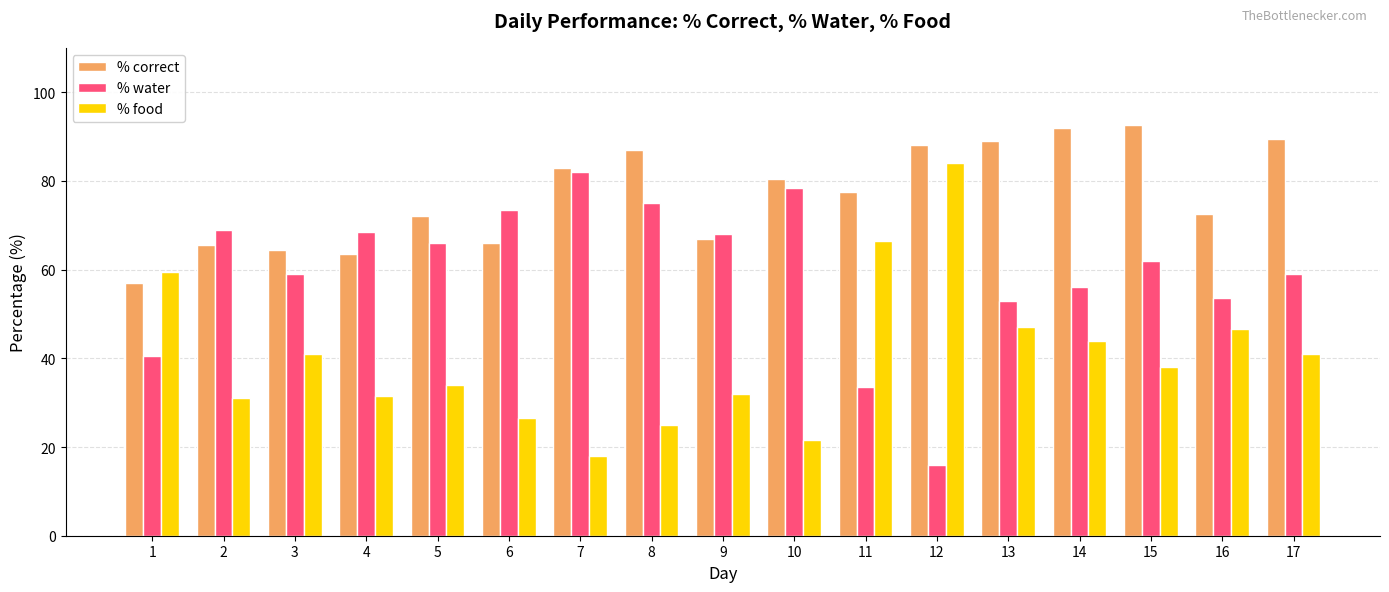

What is the smallest value displayed?

16.0